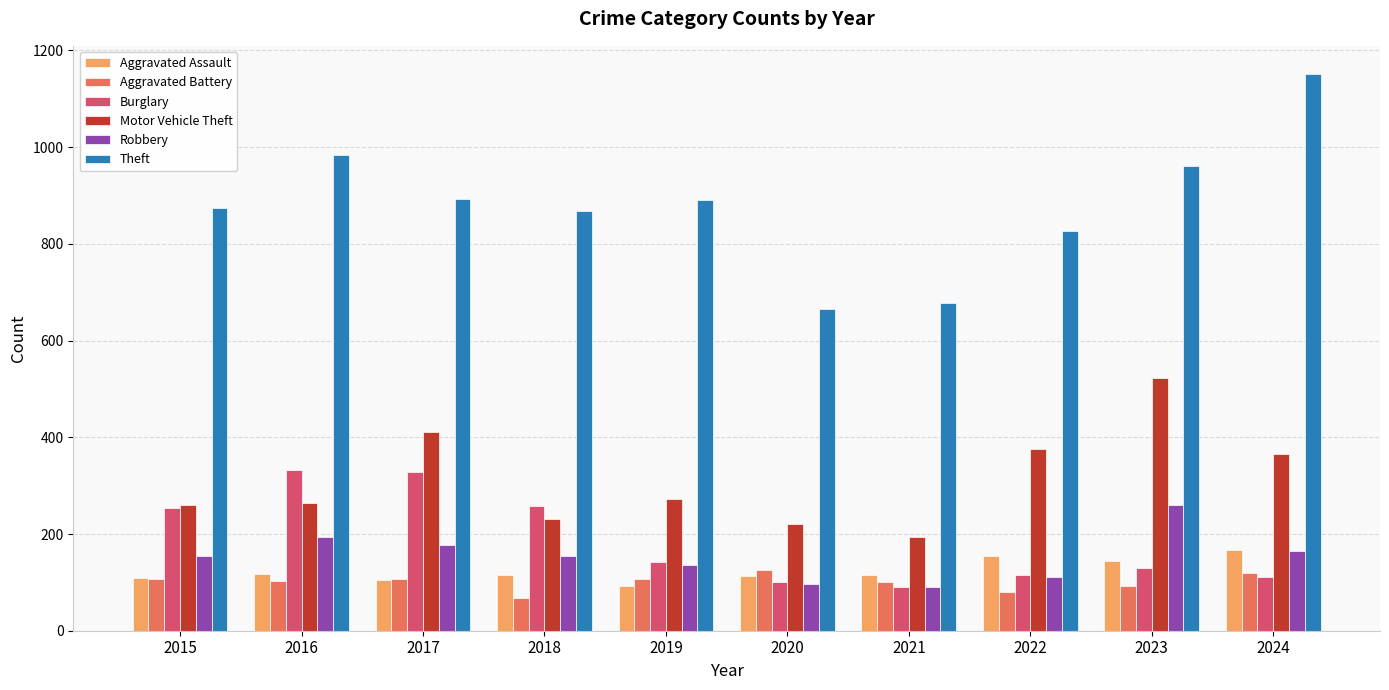

The Motor Vehicle Theft series shows 231 at 2018. True or false?

True